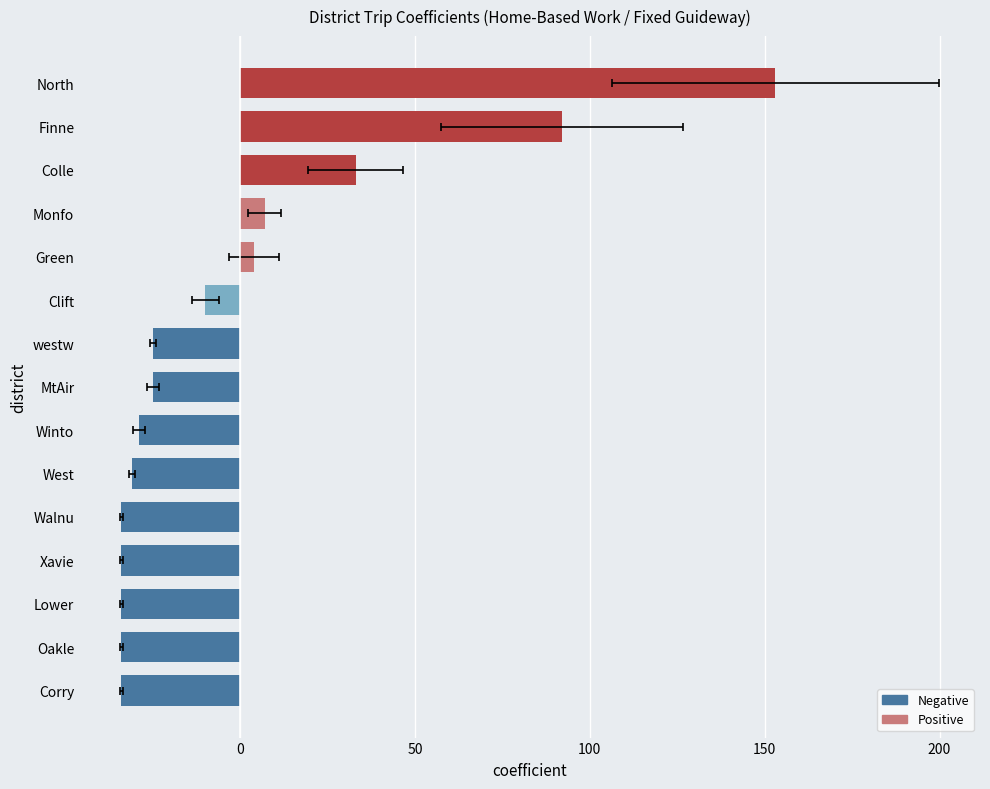

True or false: the data shows -28.9 at Winto.

True